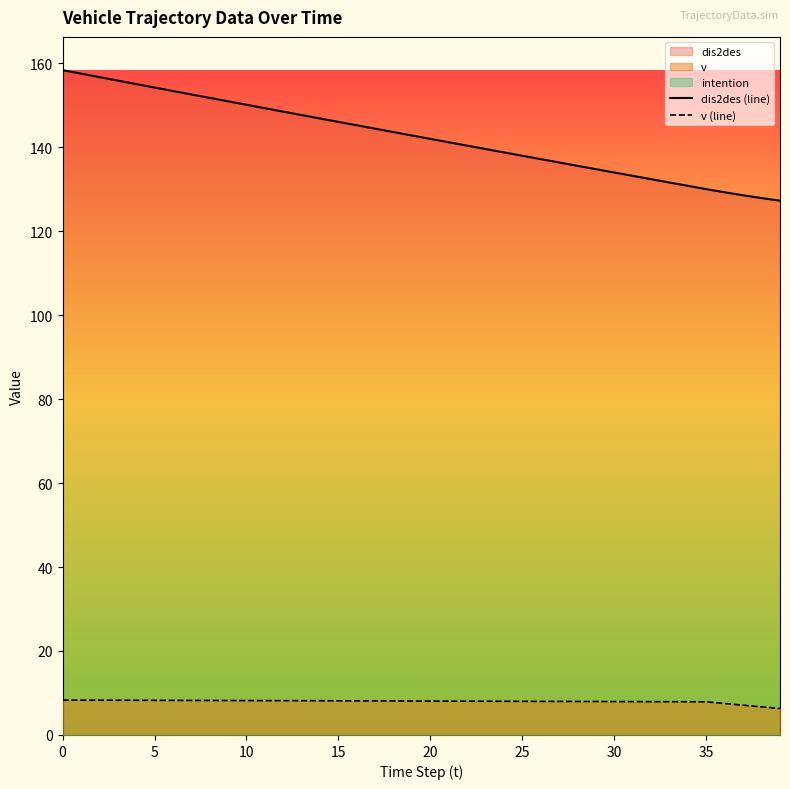

What is the minimum value for v (line)?

6.3